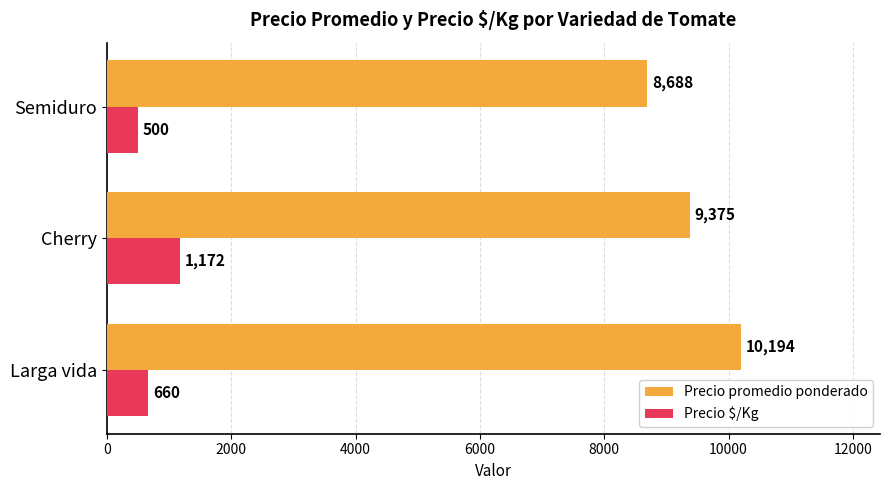

The value of Precio promedio ponderado at Semiduro is 8688. True or false?

True